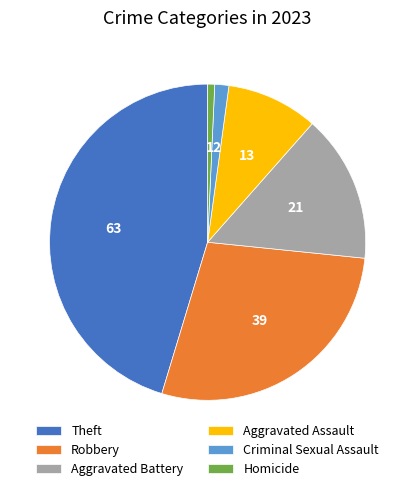

Which category has the smallest portion of the pie?

Homicide